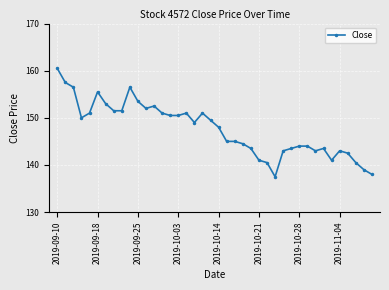

True or false: the data has more than 2 interior local peaks.

True